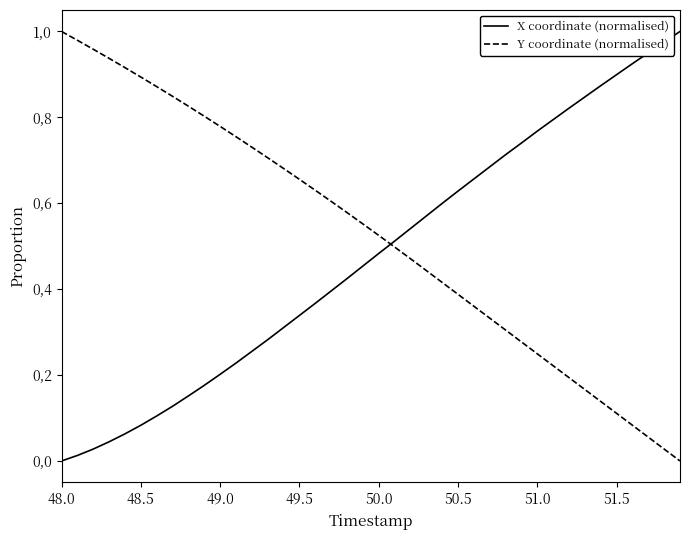

What is the label of the 4th point from the left?

49.5